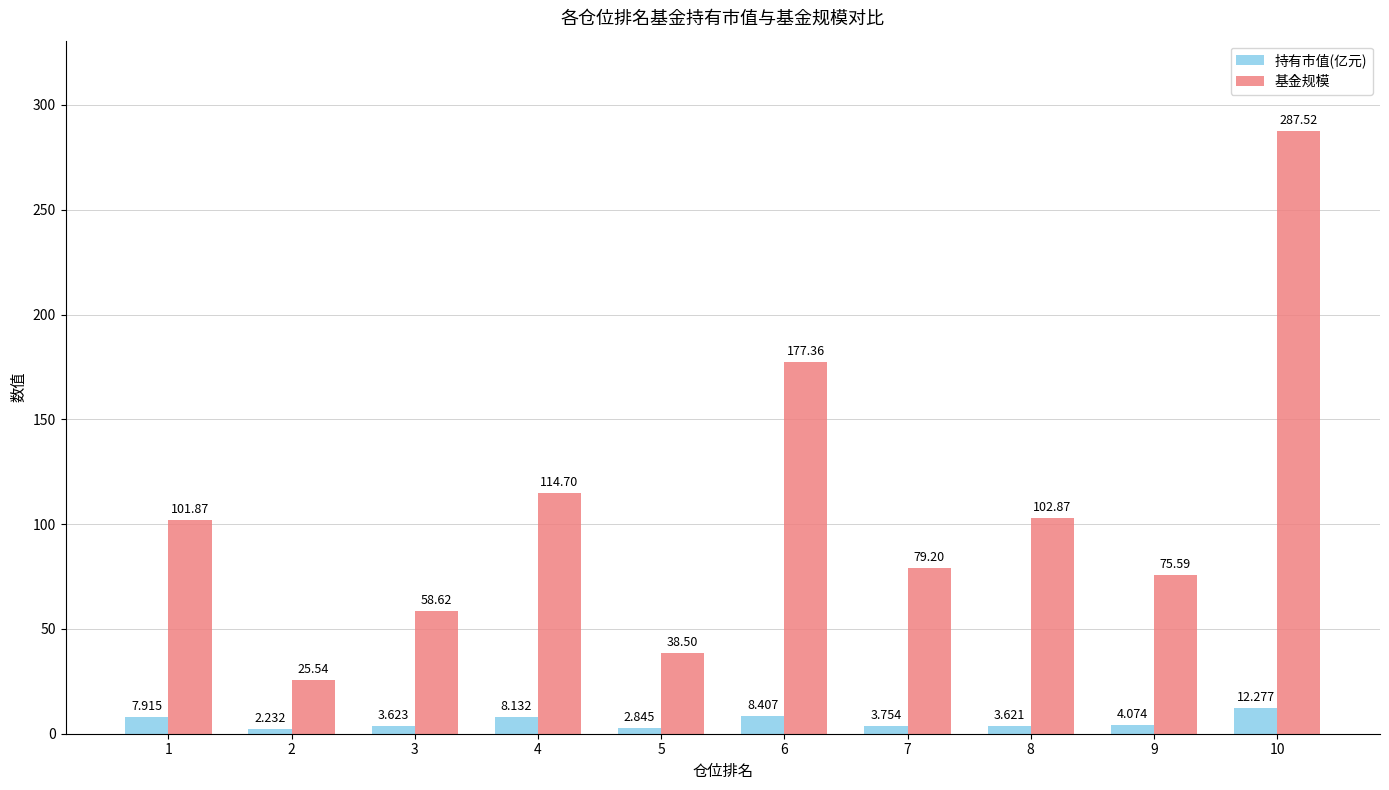

List the series in order of their overall mean, highest first.

基金规模, 持有市值(亿元)